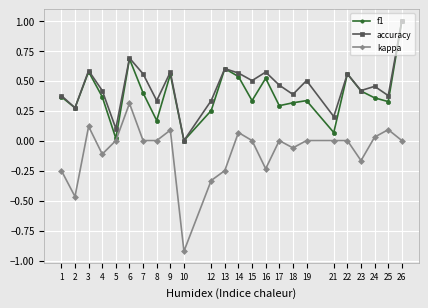

How many distinct data groups are displayed?

3